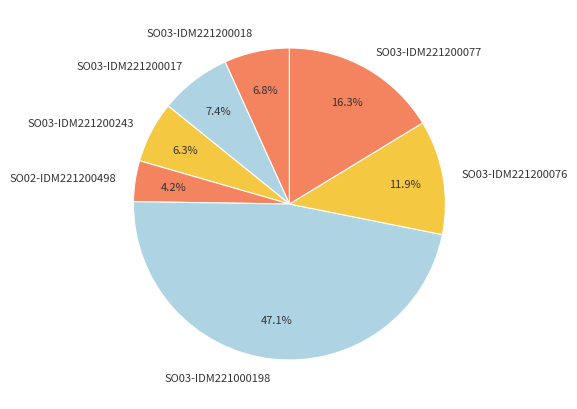

How many slices are in this pie chart?

7